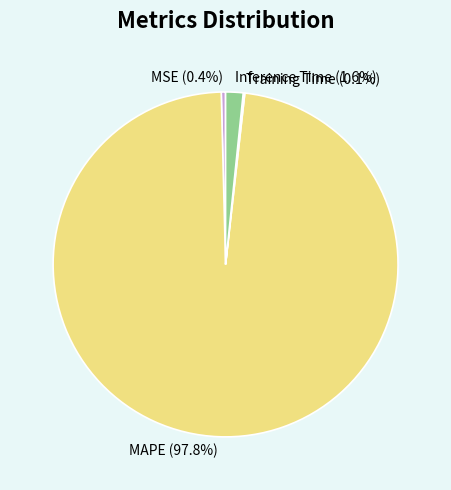

Is there a majority slice in this chart?

Yes